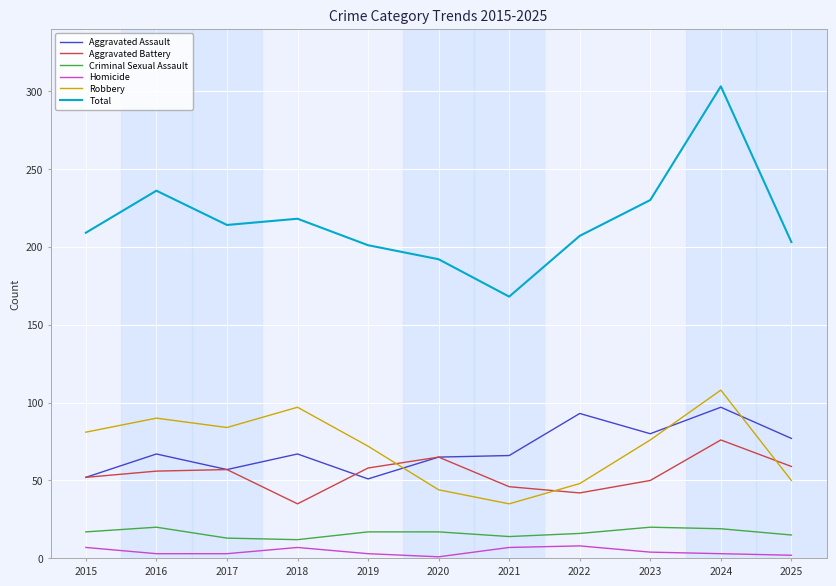

Which series changed the most between 2015 and 2024?

Total